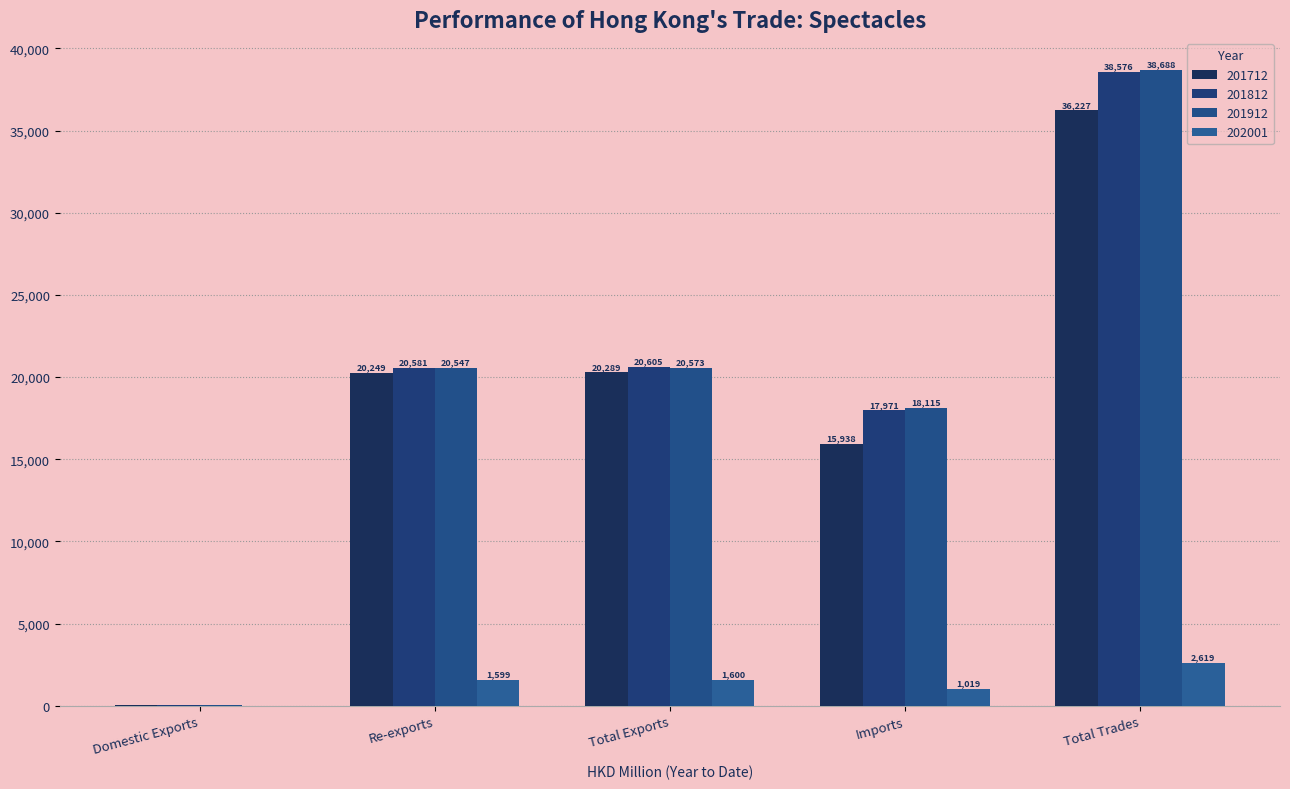

What is the difference between the second highest and second lowest values in the 201912 series?

2458.2